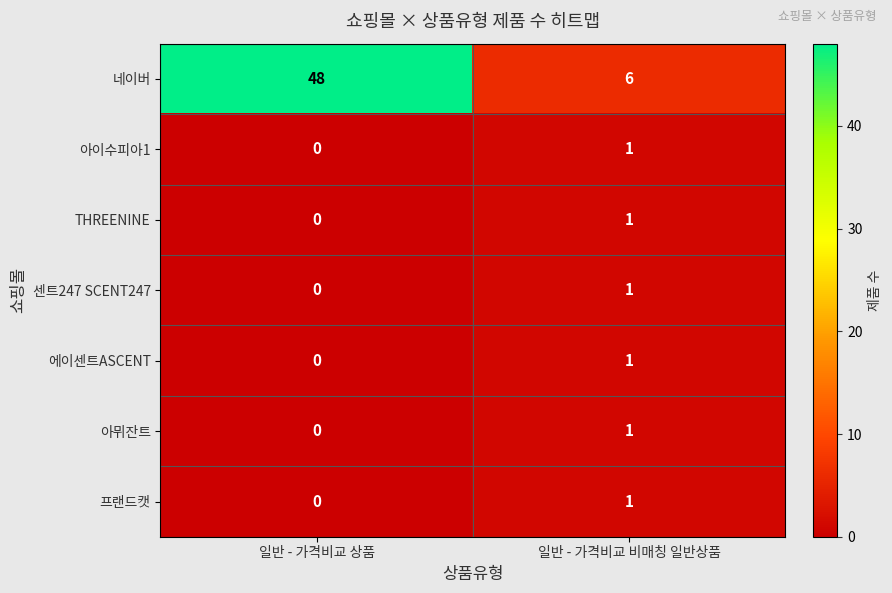

Reading right to left, what are all the values shown in this chart?

네이버: 6	48
아이수피아1: 1	0
THREENINE: 1	0
센트247 SCENT247: 1	0
에이센트ASCENT: 1	0
아뮈잔트: 1	0
프랜드캣: 1	0